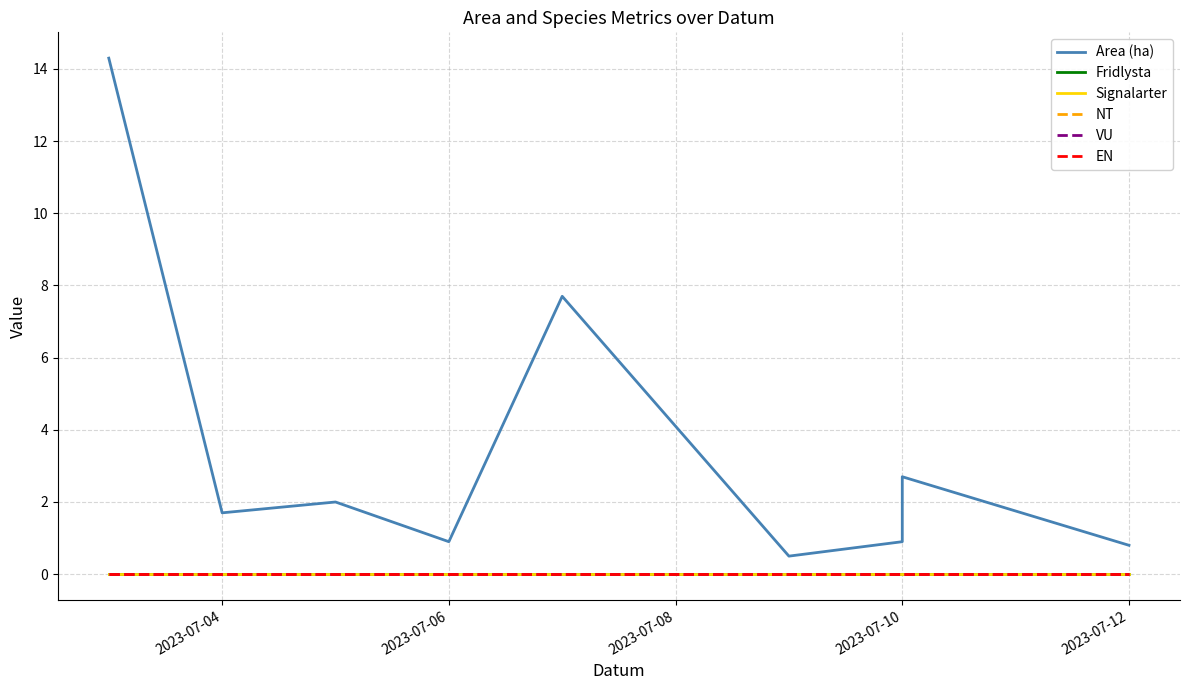

Is this an area chart (filled region under the line)?

No